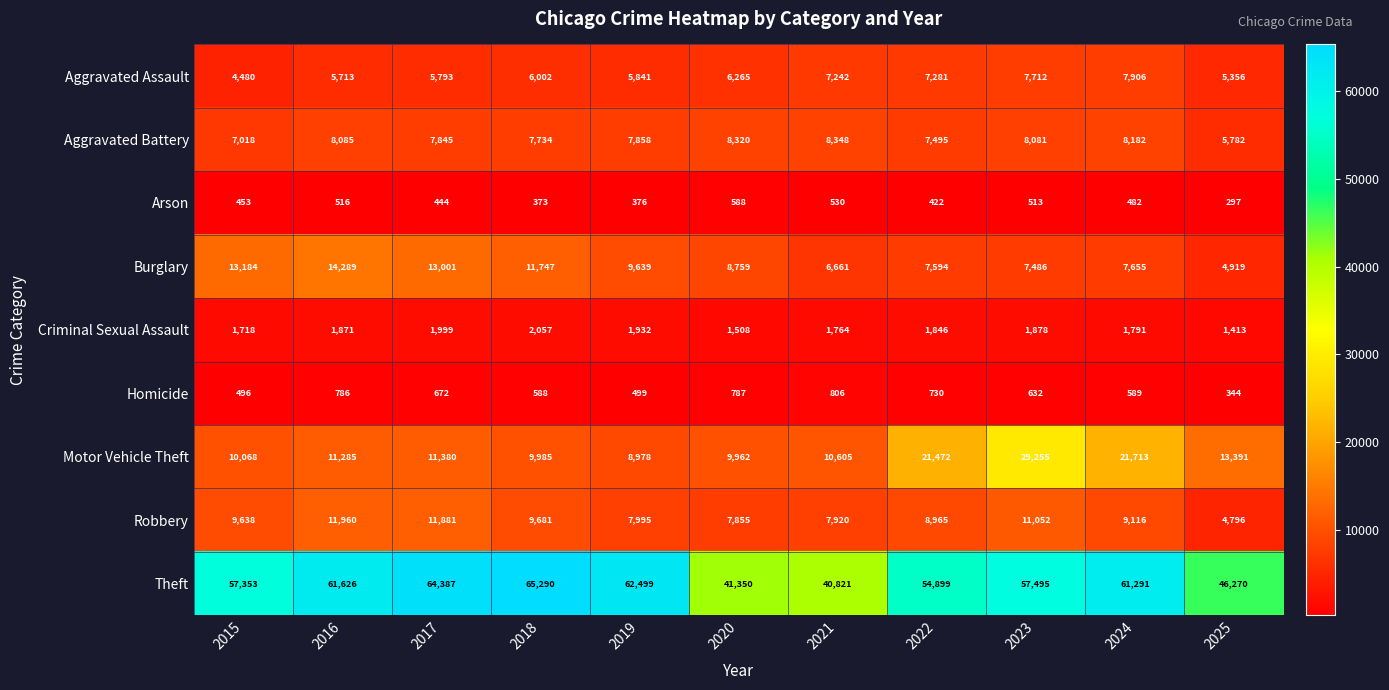

List the series in order of their peak value, highest first.

Theft, Motor Vehicle Theft, Burglary, Robbery, Aggravated Battery, Aggravated Assault, Criminal Sexual Assault, Homicide, Arson